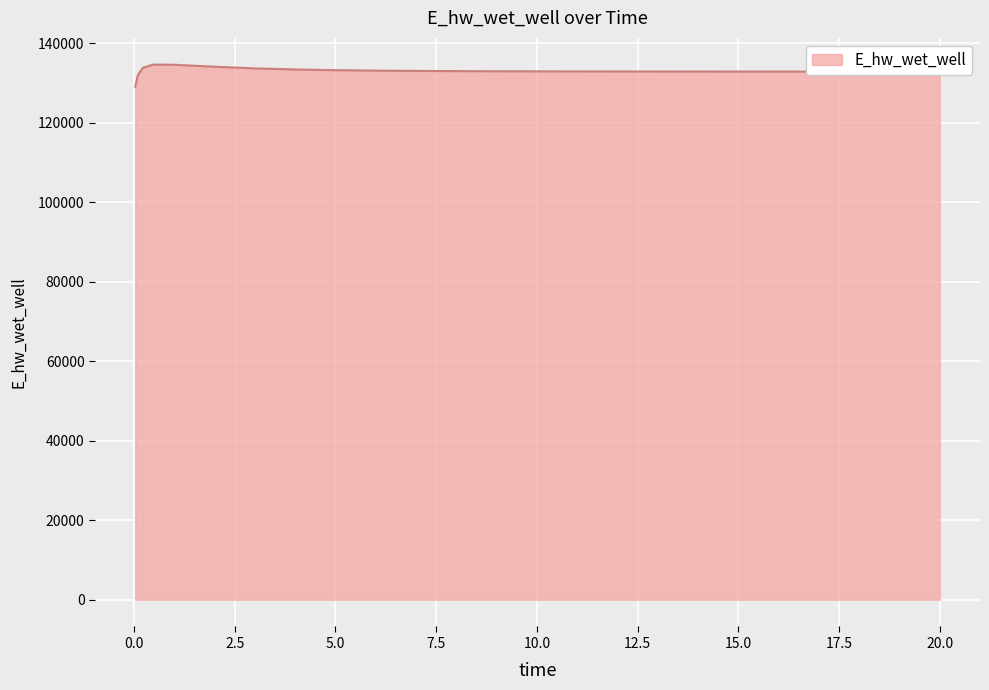

What is the difference between the maximum and minimum values?

5557.7